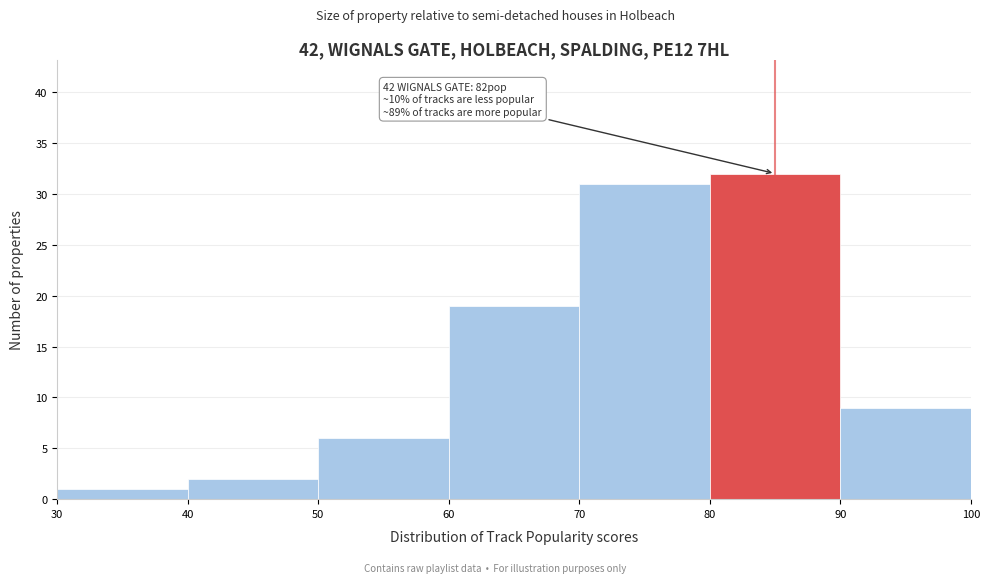

Over which range of the x-axis is the bar tallest?

80 to 90